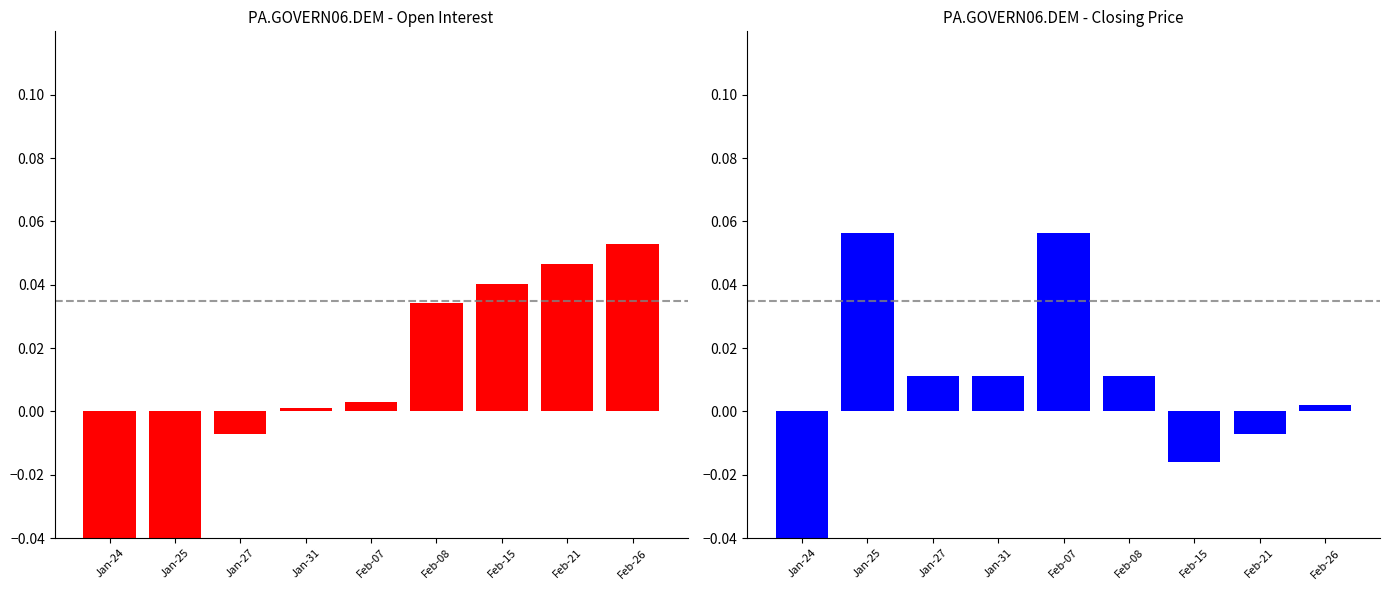

Count the number of data series in this chart.

2